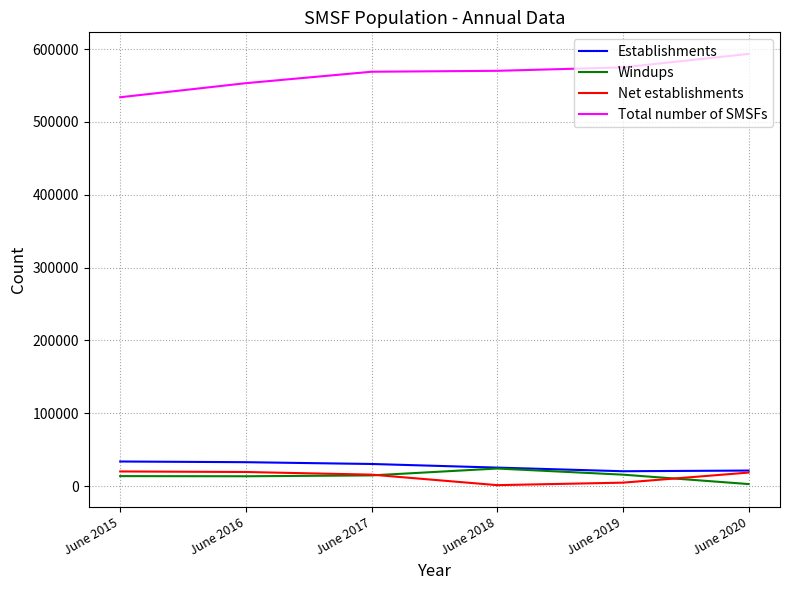

Which series has the widest spread of values?

Total number of SMSFs